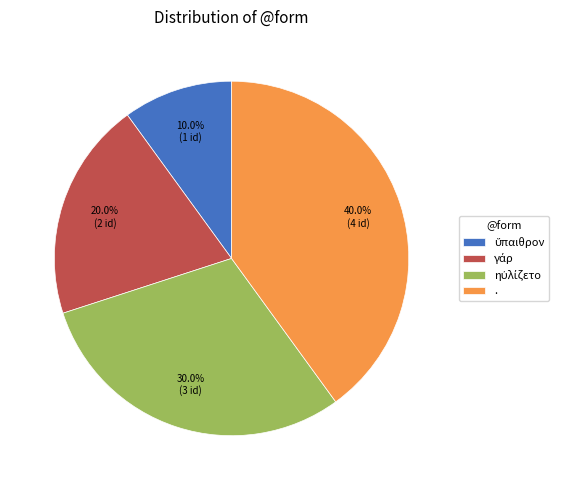

Which slice is the largest?

.